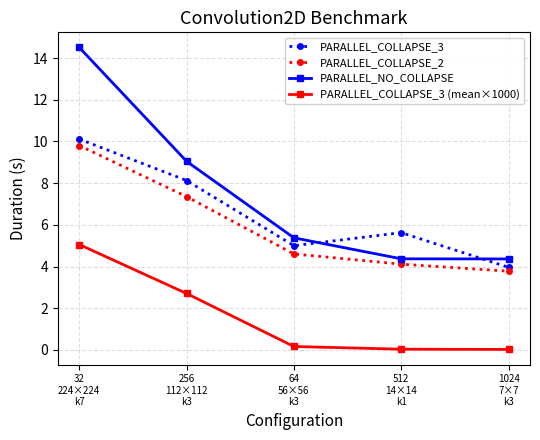

The value of PARALLEL_NO_COLLAPSE at 512
14×14
k1 is 2.5. True or false?

False